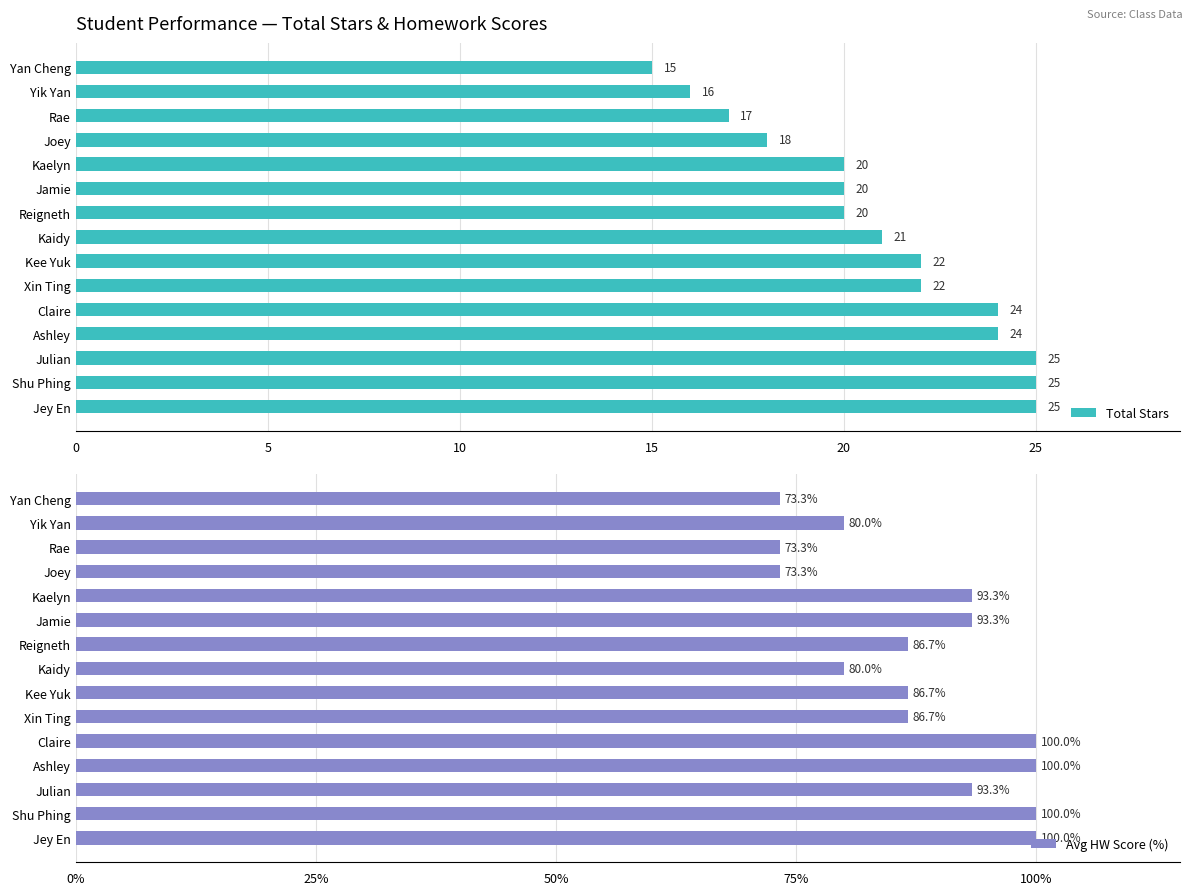

Which series has the largest total across all categories?

Avg HW Score (%)